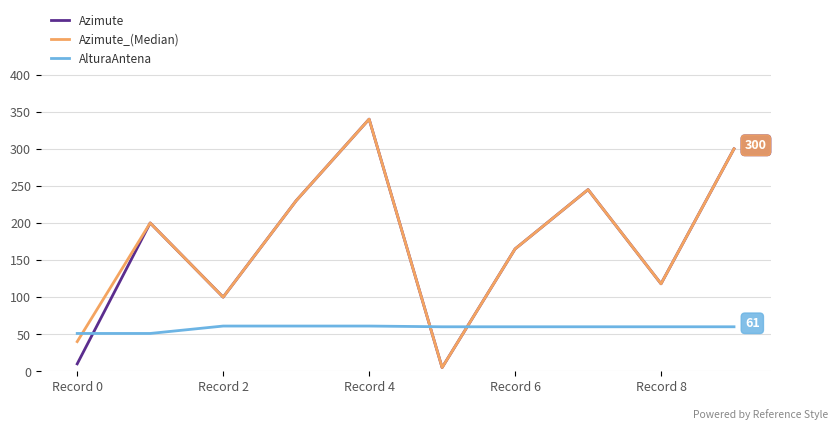

How many lines are shown in the chart?

3